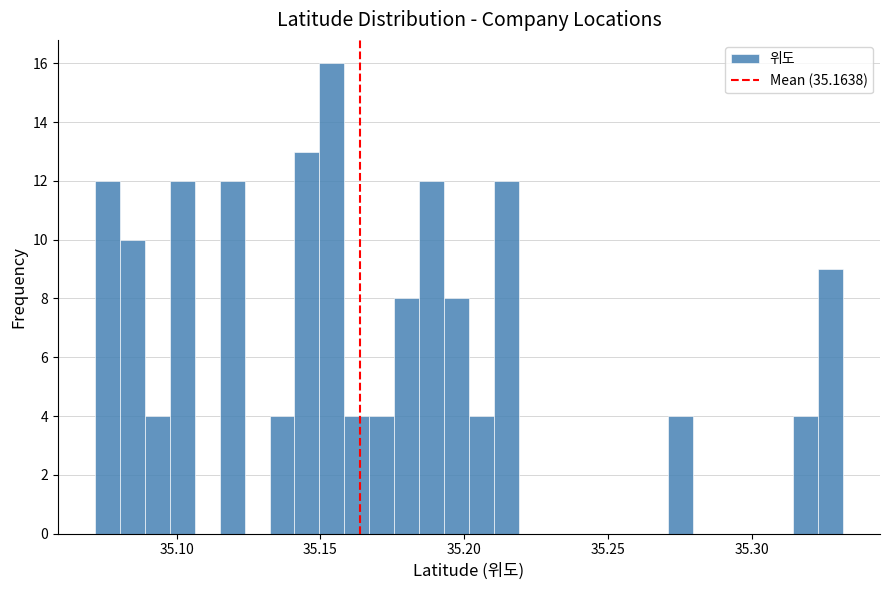

Read against the x-axis, roughly where is the centre of the tallest bar?

35.155